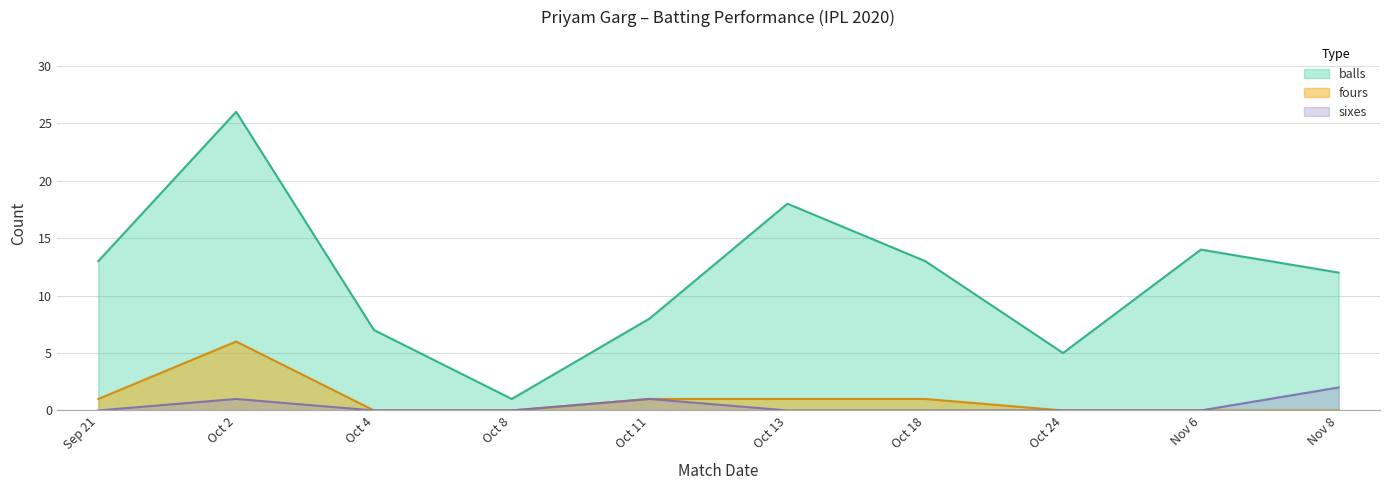

Count the fours values in the range 0 to 1.

9